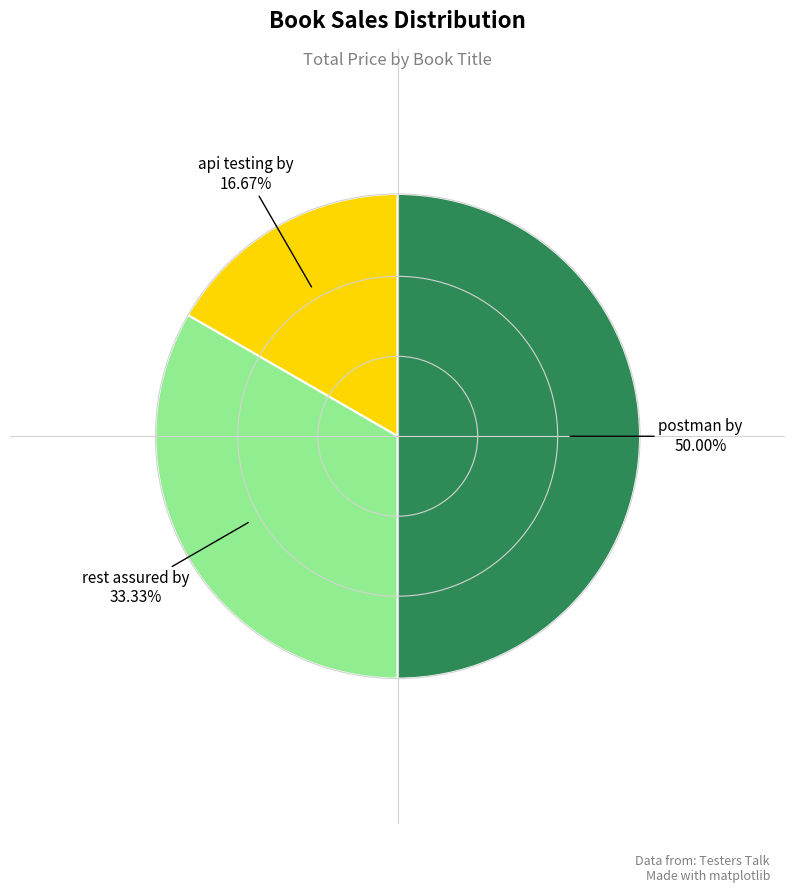

How many slices are in this pie chart?

3